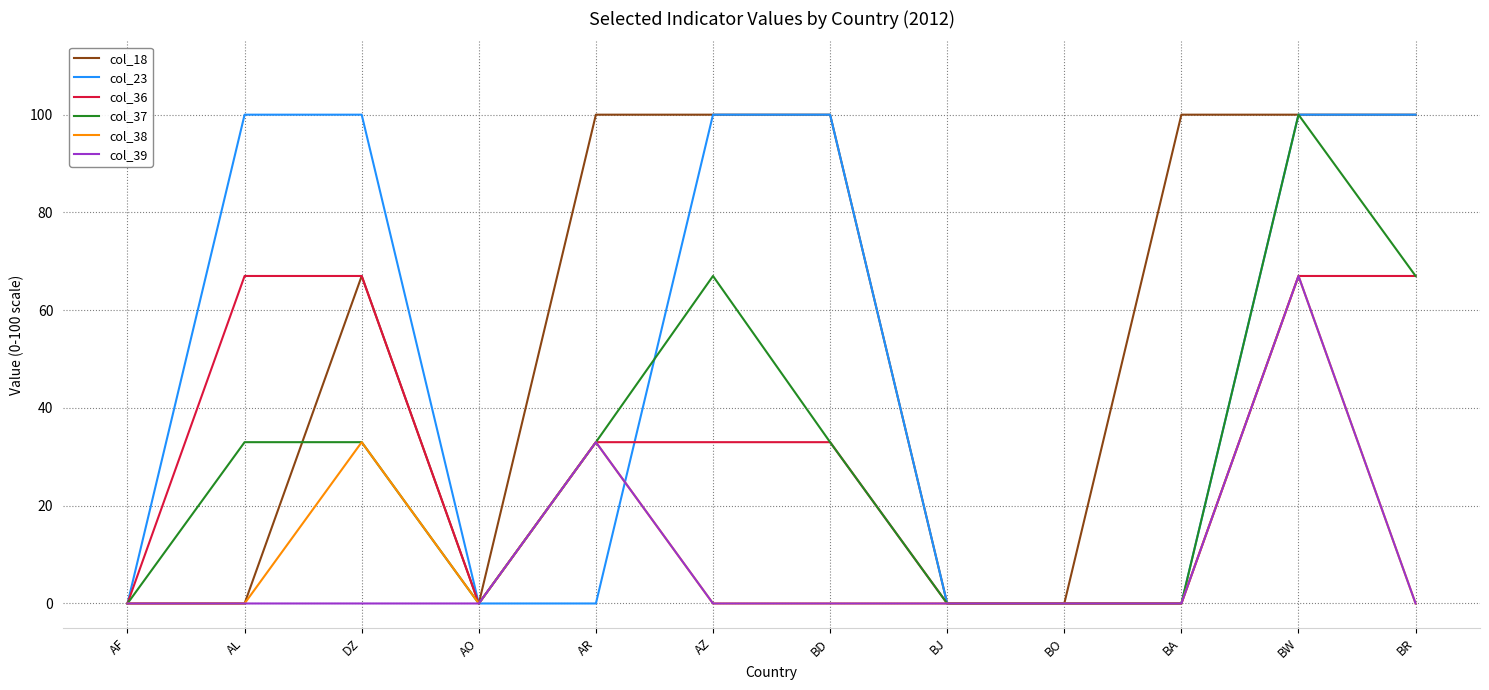

What position from the left is BJ?

8